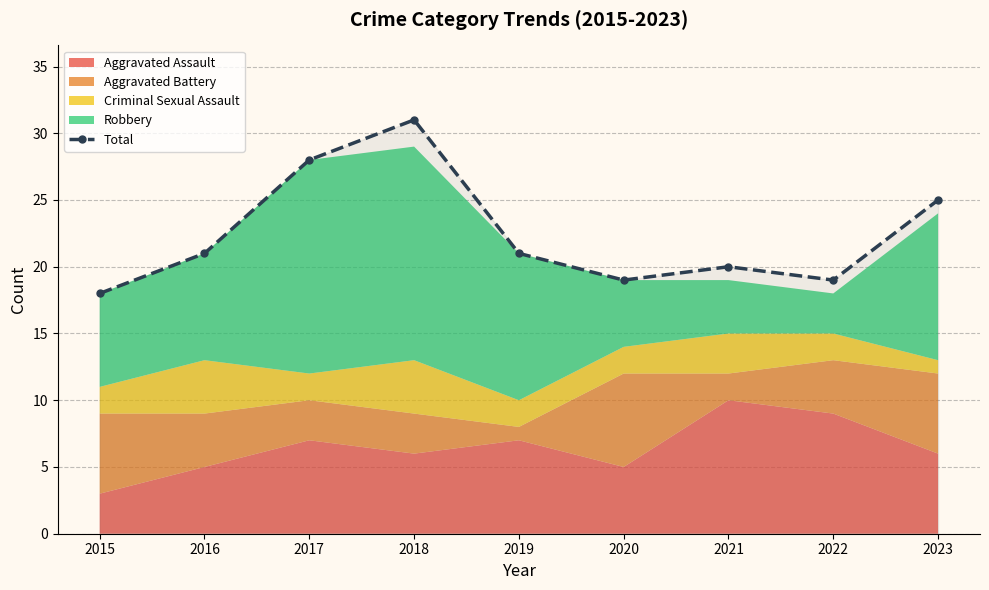

Rank the categories by value from lowest to highest.

2015, 2020, 2022, 2021, 2016, 2019, 2023, 2017, 2018